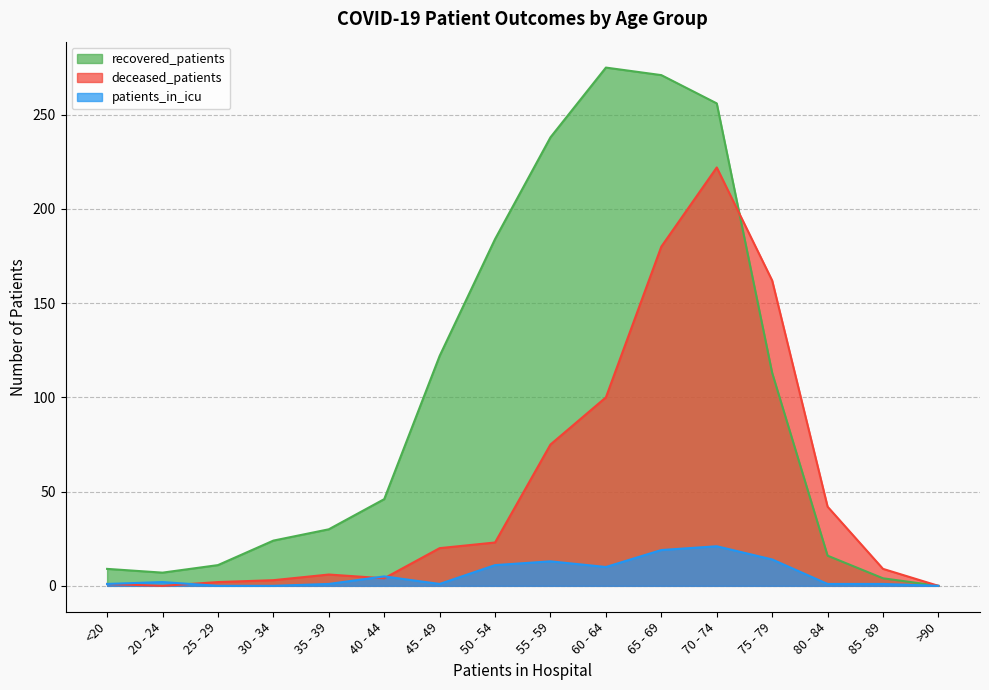

What is the average value of the patients_in_icu series?

6